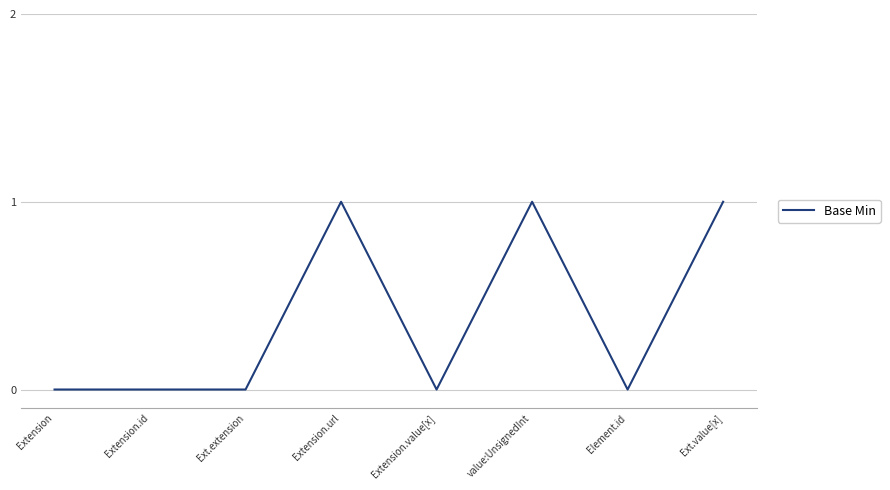

Reading left to right, transcribe all the data shown in this chart.

0	0	0	1	0	1	0	1